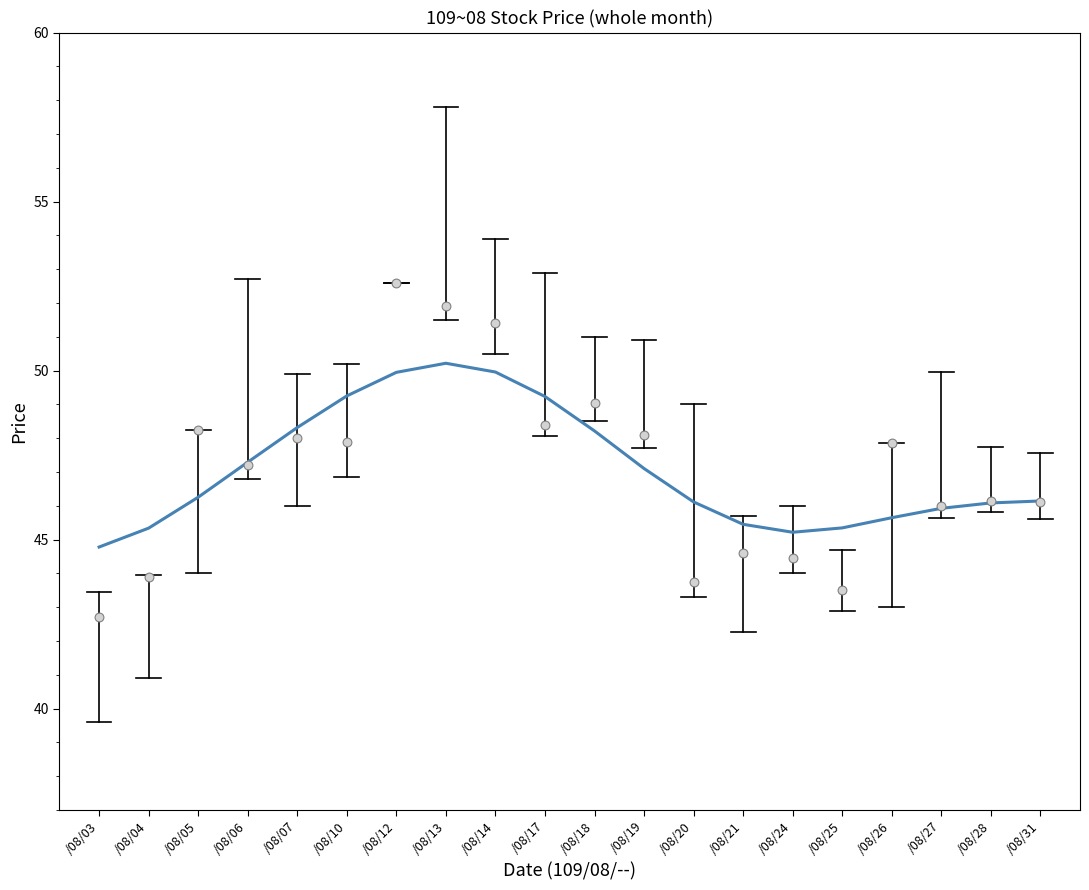

What are all the series names shown in the legend?

trend, close